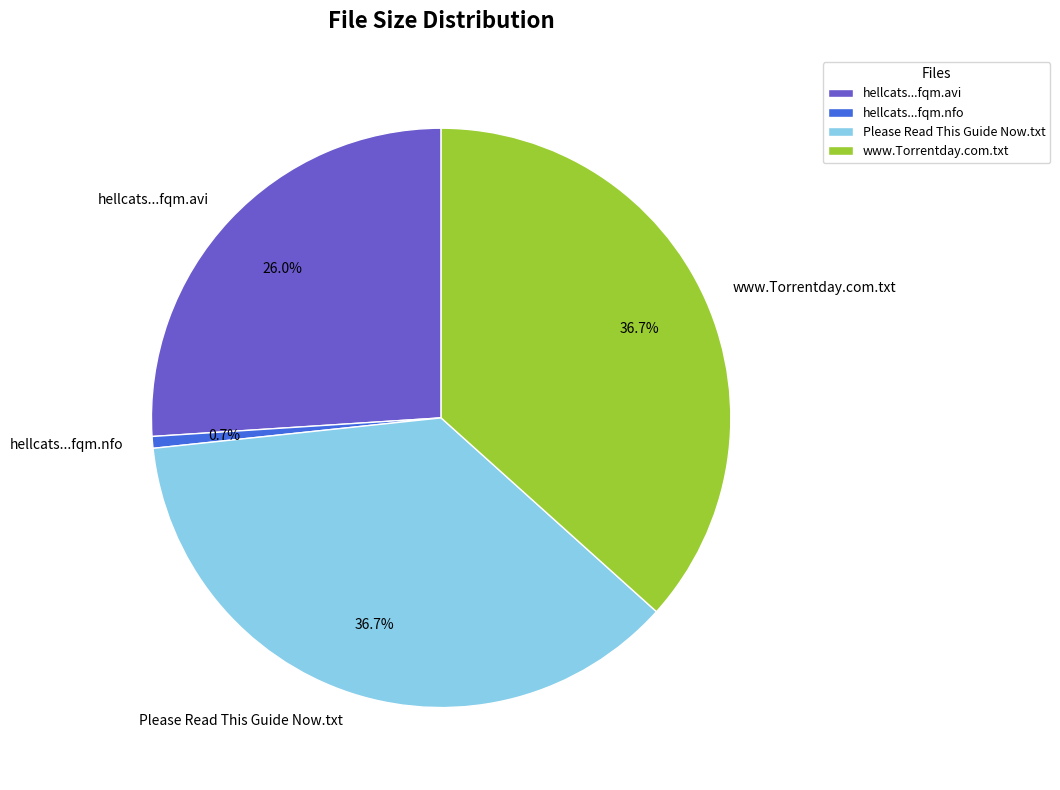

What percentage do www.Torrentday.com.txt and Please Read This Guide Now.txt together represent?

73.3%